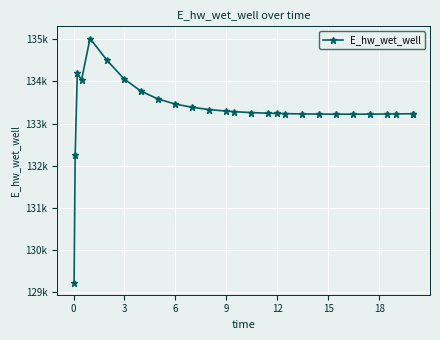

Reading right to left, what are all the values shown in this chart?

133232.9	133232.7	133228.3	133226.4	133223.6	133222.1	133222.3	133224.3	133228.5	133235.0	133238.9	133244.7	133260.2	133281.9	133295.8	133333.1	133386.5	133465.2	133584.4	133770.5	134063.6	134503.6	135020.3	134033.6	134195.0	132254.5	129221.1